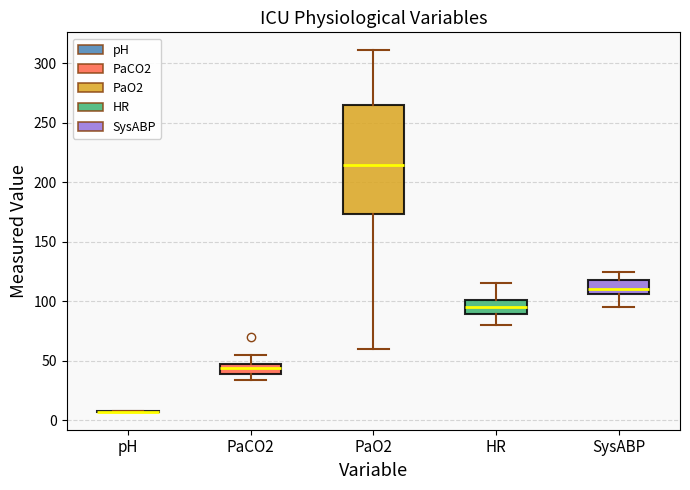

Reading left to right, read every box against the y-axis: the position of its median line, the range the box covers, and the ends of its whiskers. The values are not printed on the chart, so give them approximately, as read against the axis.

pH: box collapsed to a line at 5, whiskers 5 to 5
PaCO2: median 45, box 40 to 50, whiskers 35 to 55
PaO2: median 215, box 175 to 265, whiskers 60 to 310
HR: median 95, box 90 to 100, whiskers 80 to 115
SysABP: median 110, box 105 to 120, whiskers 95 to 125